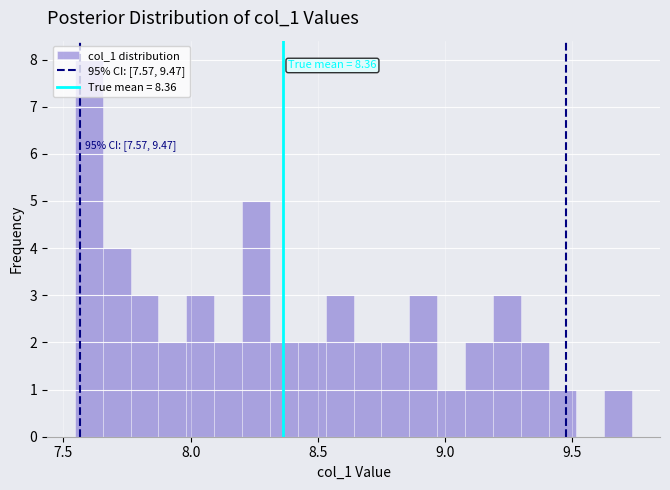

Read against the x-axis, roughly where is the centre of the tallest bar?

7.60